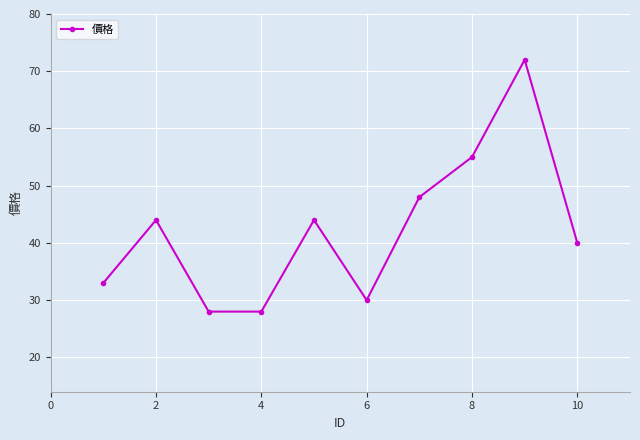

What is the difference between the maximum and second lowest values?

44